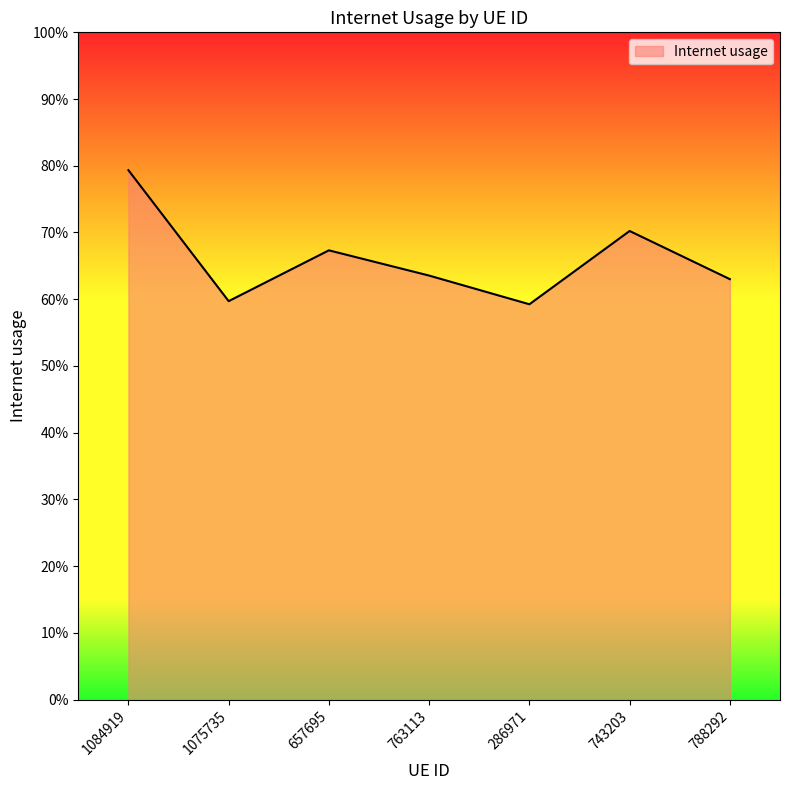

What is the change in value from 1084919 to 763113?

-0.2